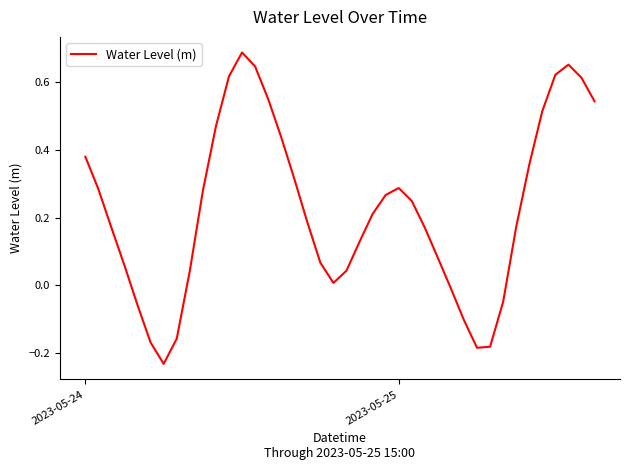

How many lines are shown in the chart?

1